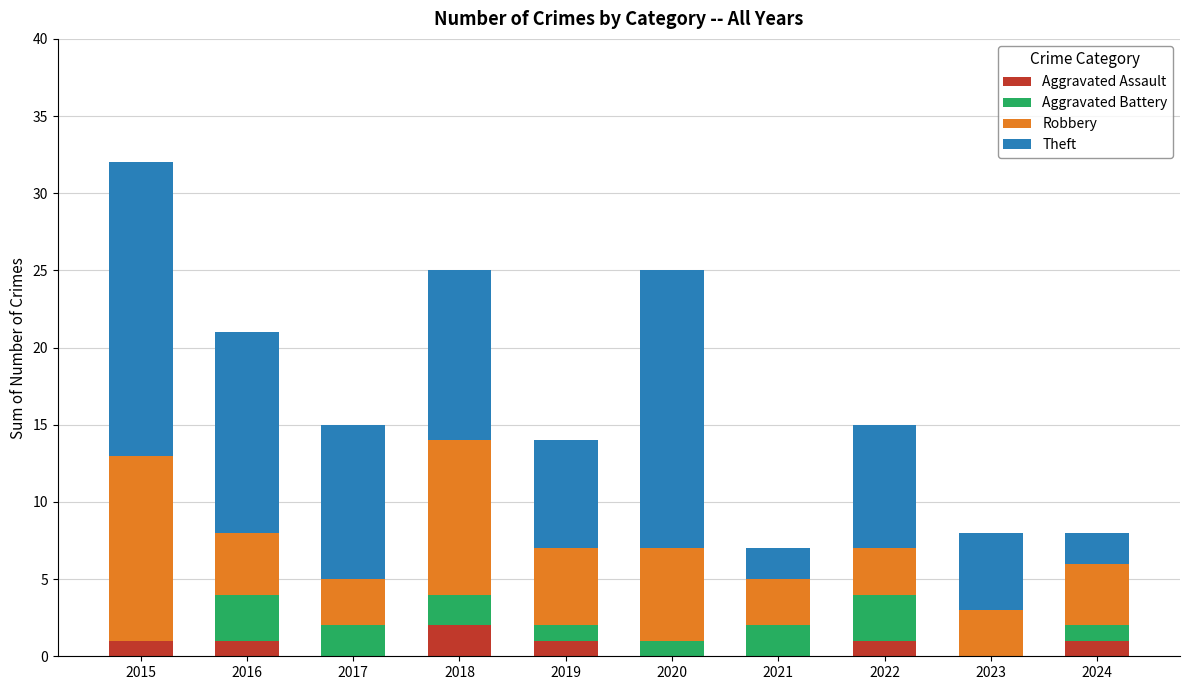

The Aggravated Assault series shows 1 at 2015. True or false?

True